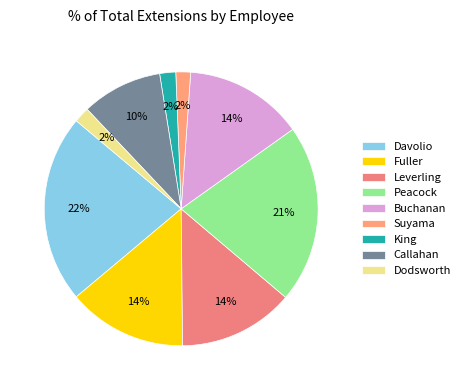

Does any single category account for the majority?

No